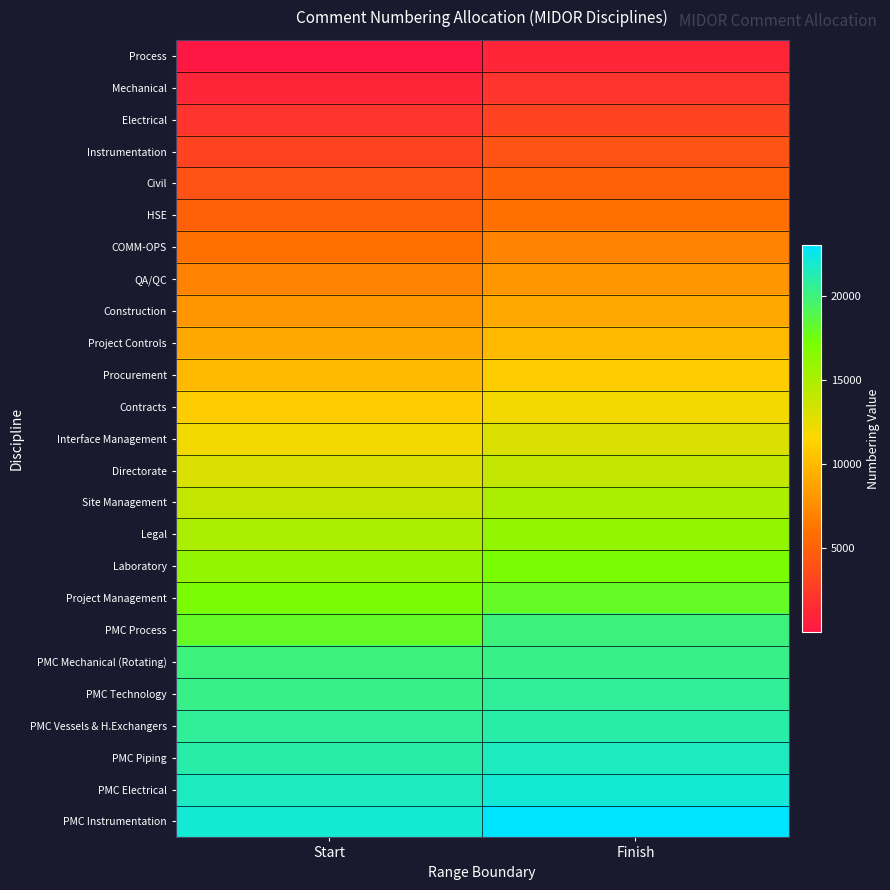

Reading right to left, what are all the values shown in this chart?

Process: Finish=1000	Start=1
Mechanical: Finish=2000	Start=1001
Electrical: Finish=3000	Start=2001
Instrumentation: Finish=4000	Start=3001
Civil: Finish=5000	Start=4001
HSE: Finish=6000	Start=5001
COMM-OPS: Finish=7000	Start=6001
QA/QC: Finish=8000	Start=7001
Construction: Finish=9000	Start=8001
Project Controls: Finish=10000	Start=9001
Procurement: Finish=11000	Start=10001
Contracts: Finish=12000	Start=11001
Interface Management: Finish=13000	Start=12001
Directorate: Finish=14000	Start=13001
Site Management: Finish=15000	Start=14001
Legal: Finish=16000	Start=15001
Laboratory: Finish=17000	Start=16001
Project Management: Finish=18000	Start=17001
PMC Process: Finish=20000	Start=18001
PMC Mechanical (Rotating): Finish=20300	Start=20001
PMC Technology: Finish=20600	Start=20301
PMC Vessels & H.Exchangers: Finish=21000	Start=20601
PMC Piping: Finish=21500	Start=21001
PMC Electrical: Finish=22000	Start=21501
PMC Instrumentation: Finish=23000	Start=22001